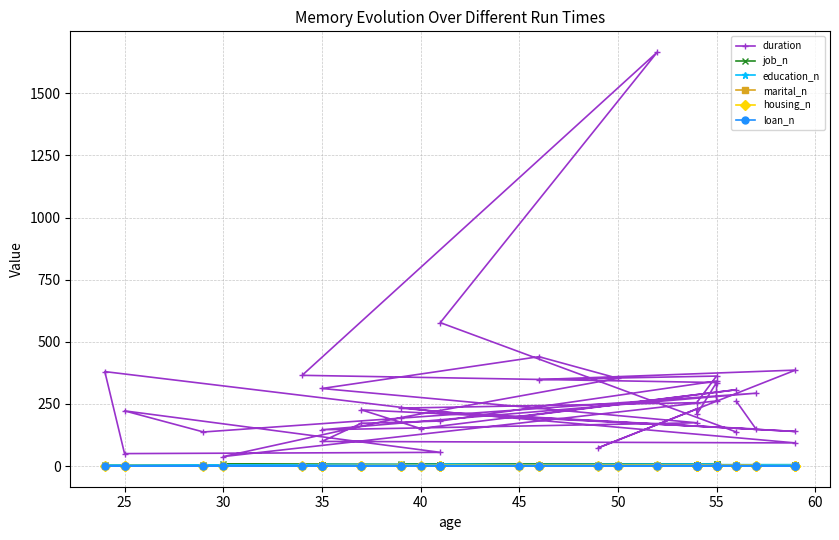

How many times do housing_n and loan_n cross each other?

4